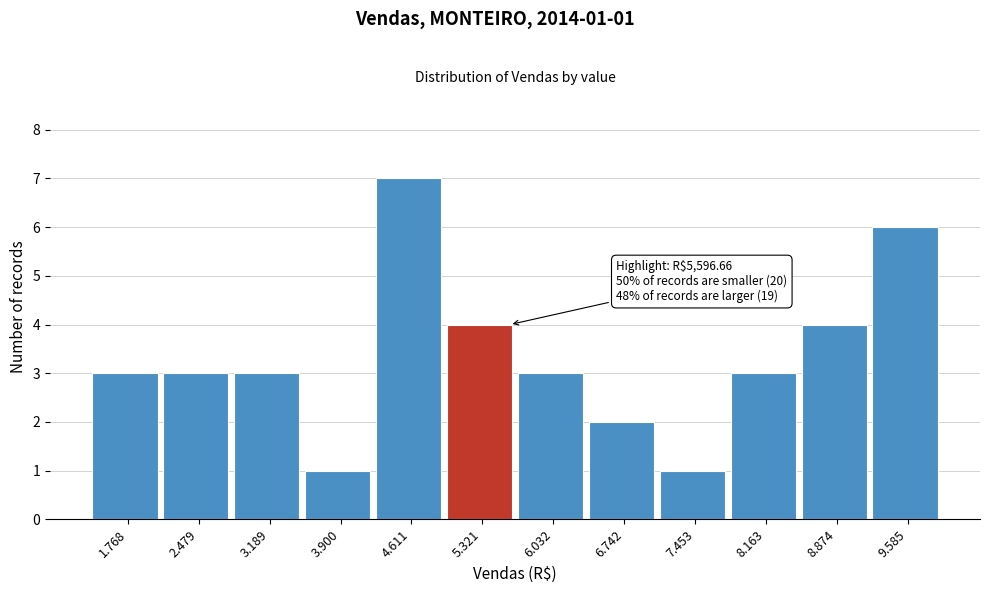

Reading left to right, transcribe all the data shown in this chart.

1.768=3	2.479=3	3.189=3	3.900=1	4.611=7	5.321=4	6.032=3	6.742=2	7.453=1	8.163=3	8.874=4	9.585=6